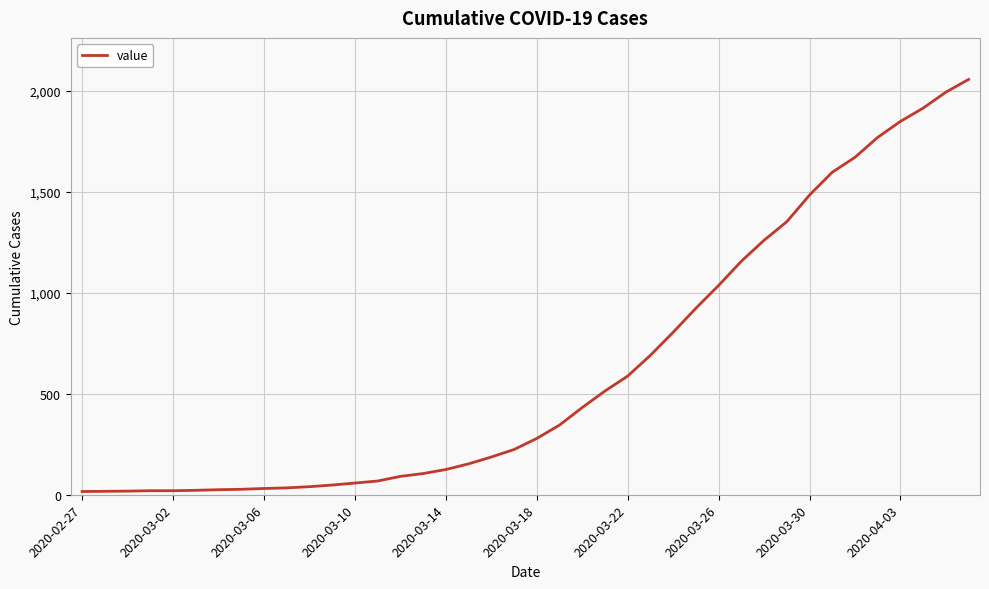

What is the maximum value shown in the chart?

2058